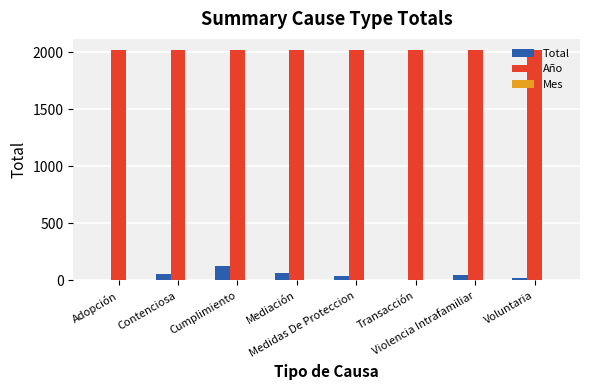

What is the maximum value for Año?

2017